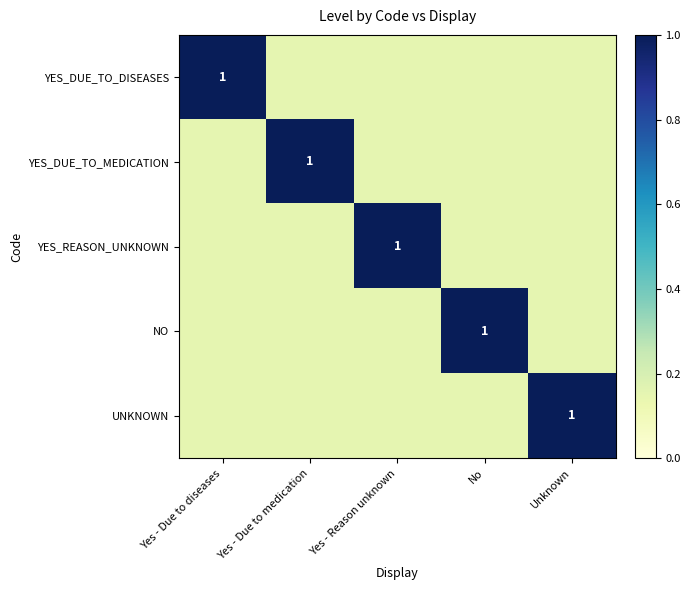

Between Yes - Due to medication and Yes - Reason unknown, which series saw the biggest shift?

YES_DUE_TO_MEDICATION